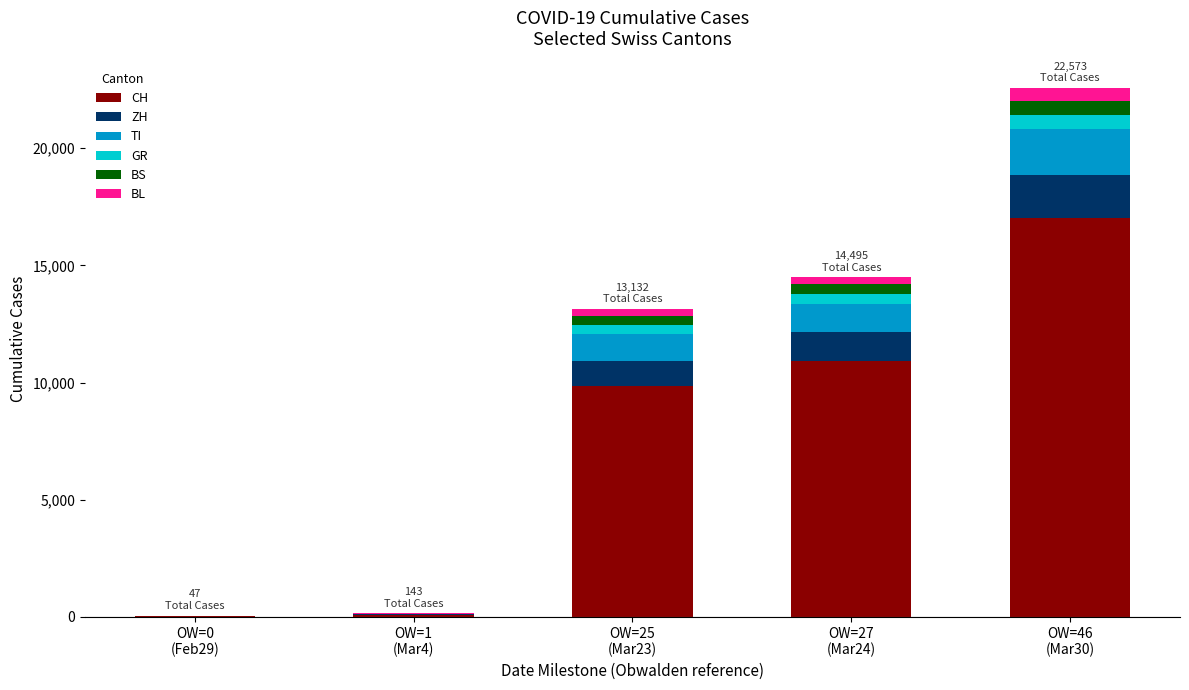

What is the maximum value for CH?

17005